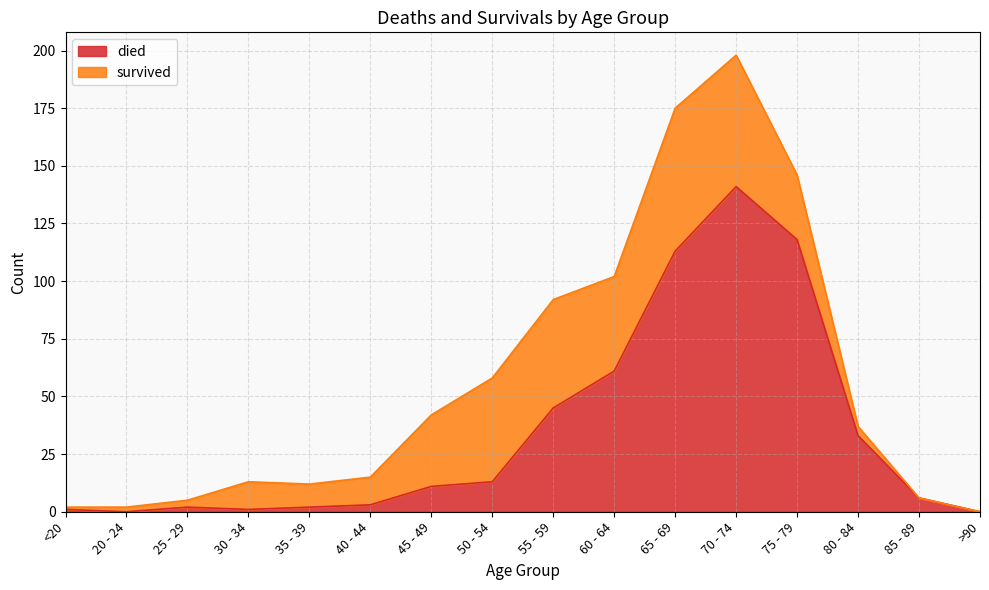

List the labels in order of value, largest first.

70 - 74, 75 - 79, 65 - 69, 60 - 64, 55 - 59, 80 - 84, 50 - 54, 45 - 49, 85 - 89, 40 - 44, 25 - 29, 35 - 39, <20, 30 - 34, 20 - 24, >90